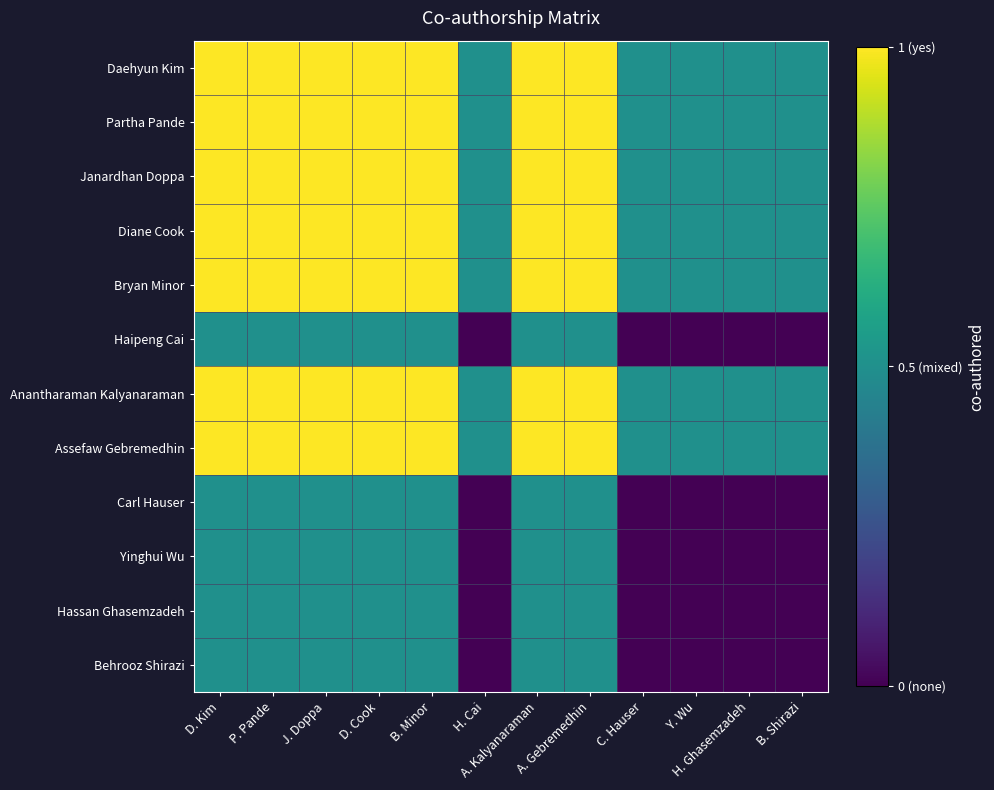

List the series in order of their peak value, lowest first.

Haipeng Cai, Carl Hauser, Yinghui Wu, Hassan Ghasemzadeh, Behrooz Shirazi, Daehyun Kim, Partha Pande, Janardhan Doppa, Diane Cook, Bryan Minor, Anantharaman Kalyanaraman, Assefaw Gebremedhin